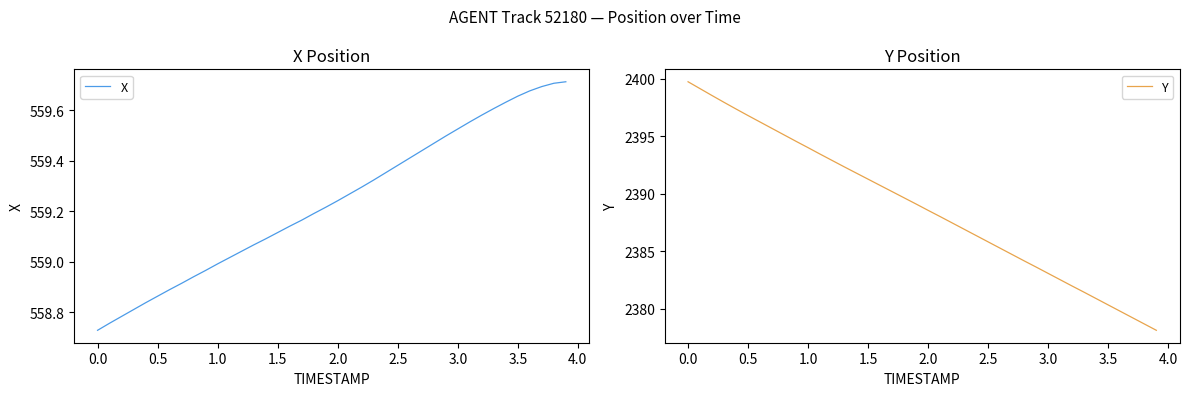

True or false: X has a value of 994.4 at 1.0.

False